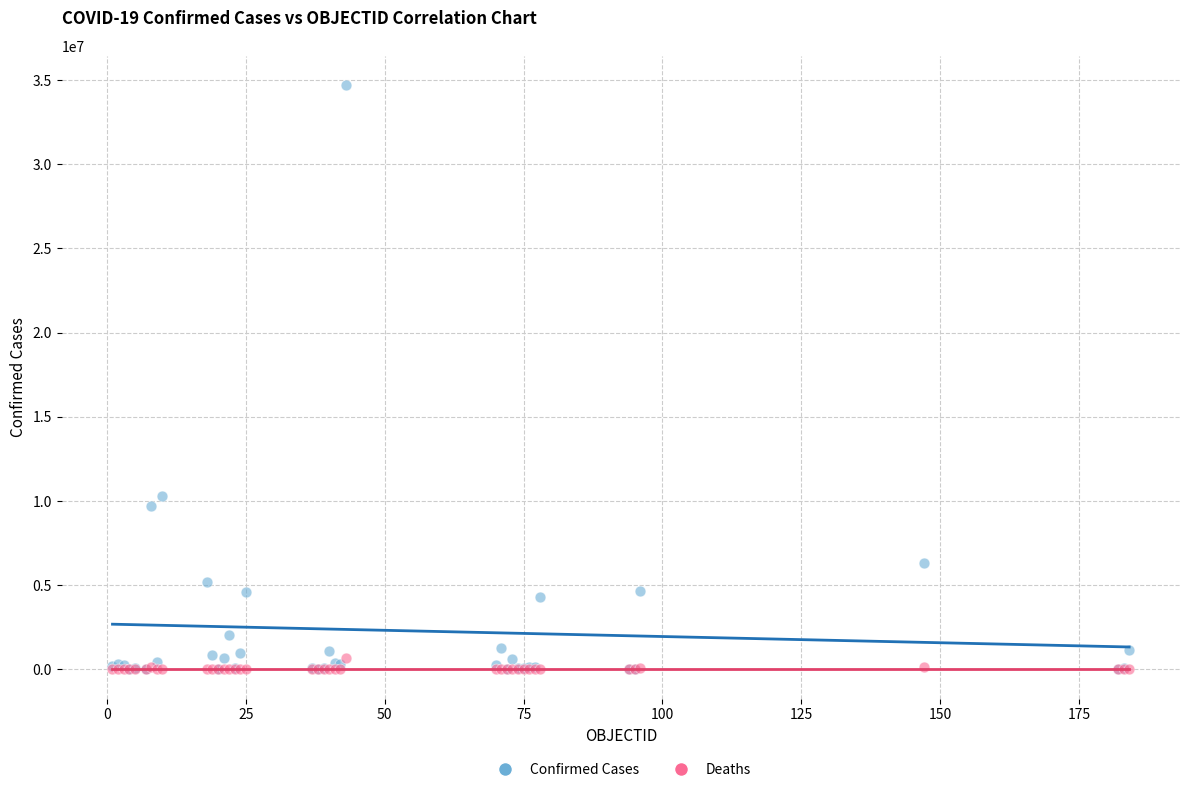

In the Confirmed Cases series, what Y value is closest to 17357411?

10275165